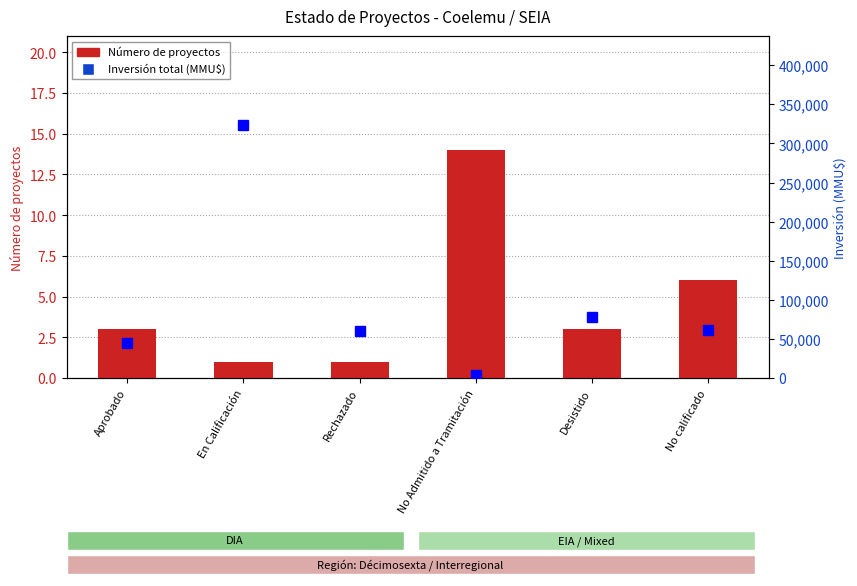

How many distinct data groups are displayed?

2